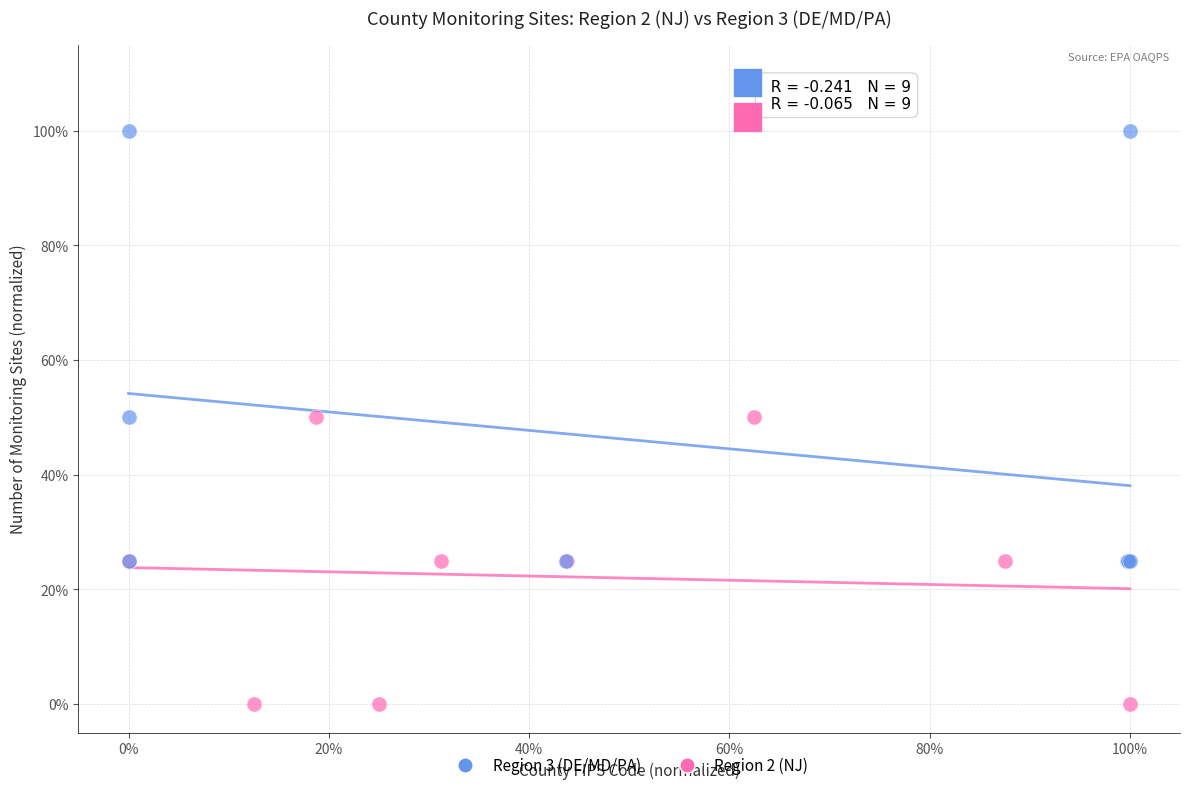

What are all the series names shown in the legend?

Region 3 (DE/MD/PA), Region 2 (NJ)